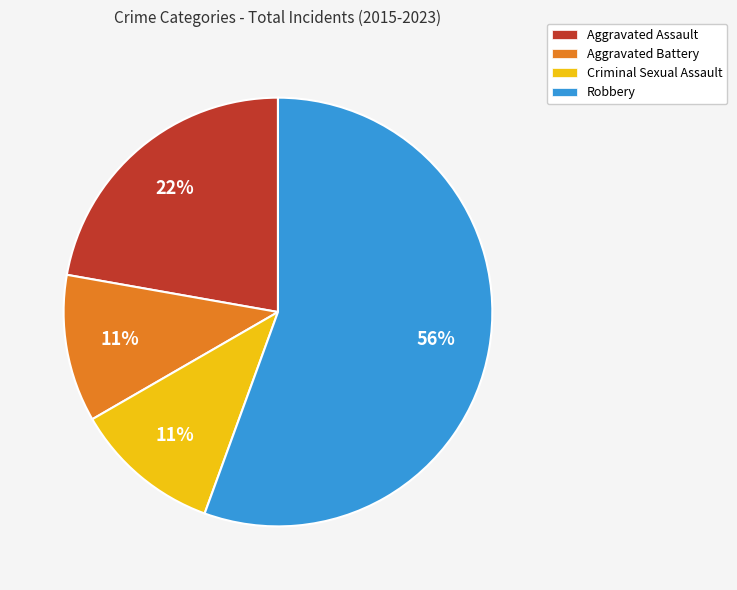

Which slice is the largest?

Robbery